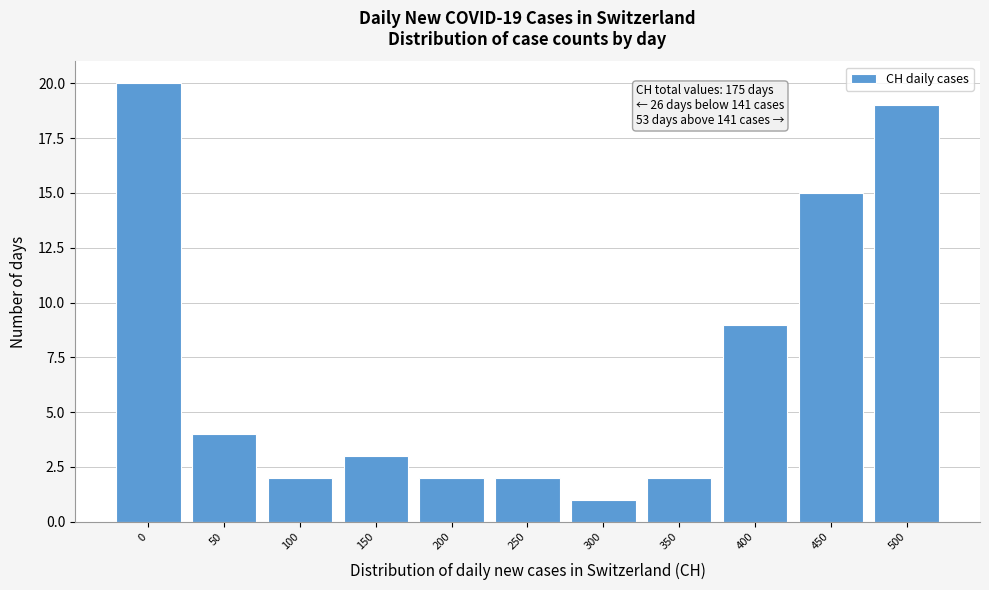

Reading left to right, extract all data points from this chart.

0=20	50=4	100=2	150=3	200=2	250=2	300=1	350=2	400=9	450=15	500=19